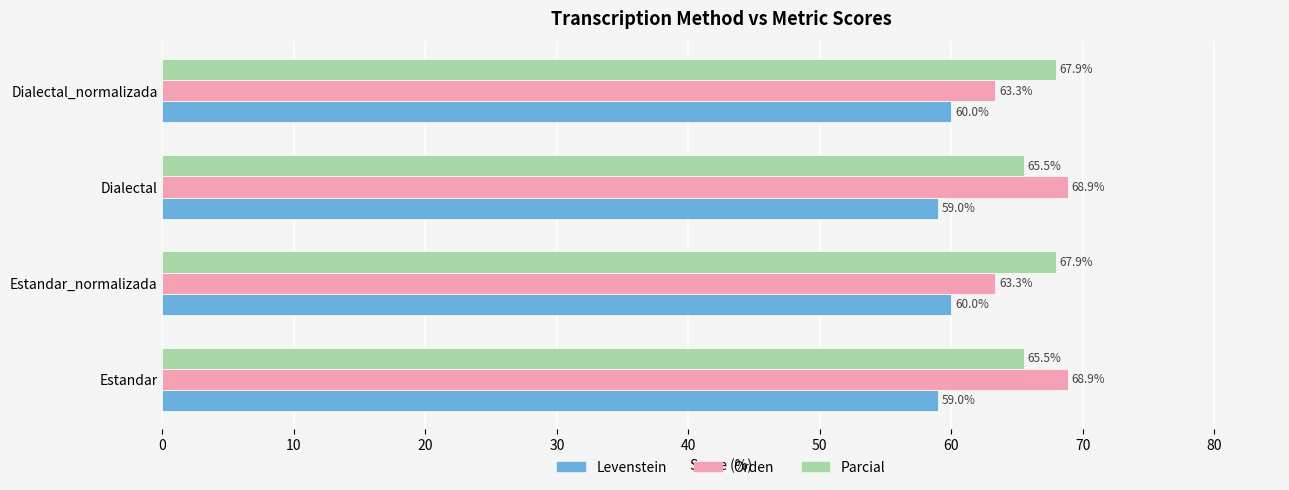

List the series in order of their peak value, lowest first.

Levenstein, Parcial, Orden